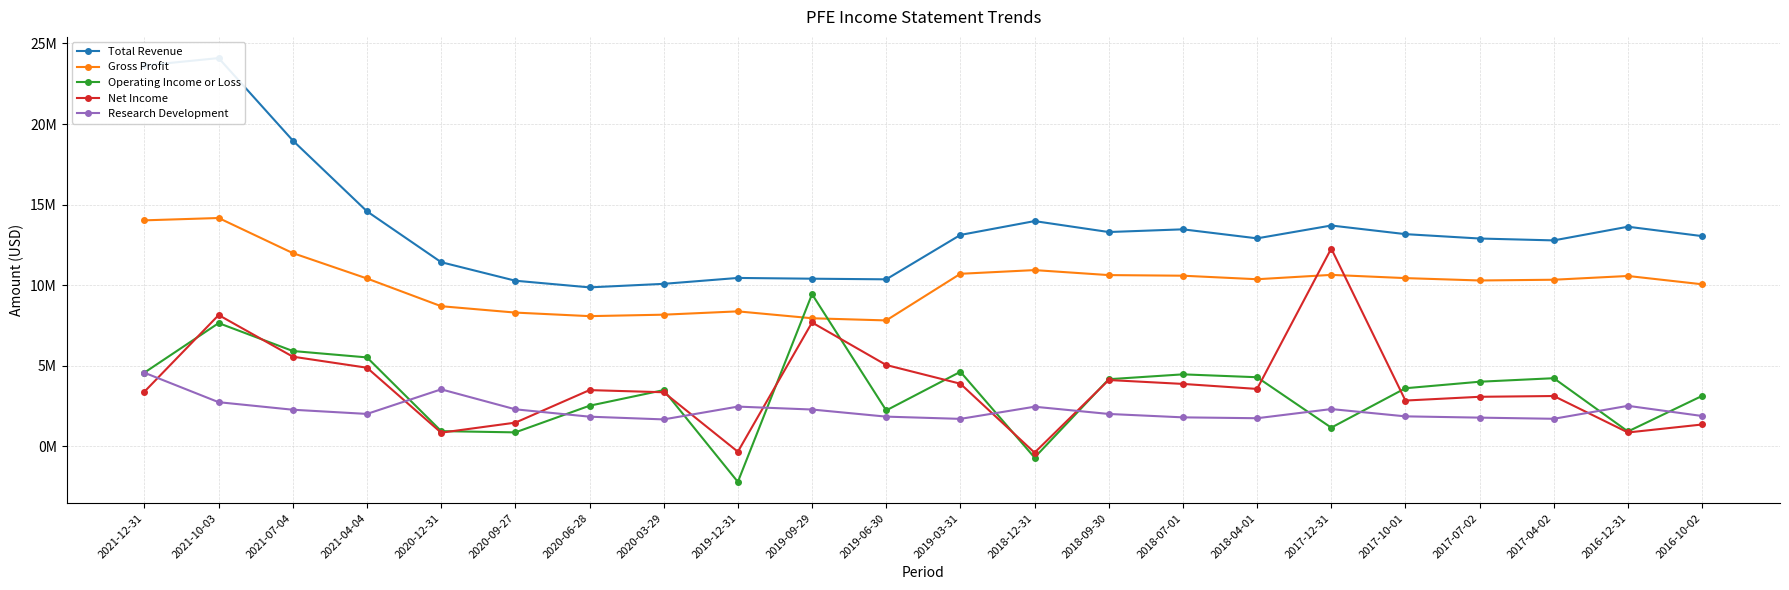

After their last crossing, which series has the higher values: Operating Income or Loss or Gross Profit?

Gross Profit